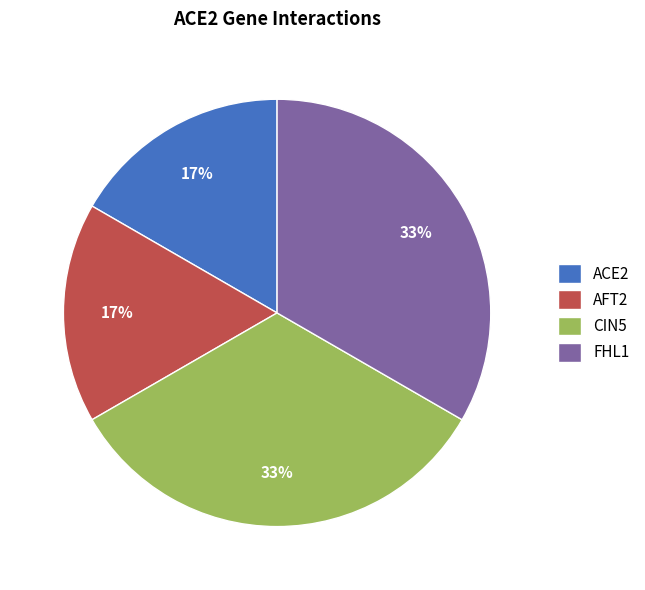

Is the sum of AFT2 and ACE2 greater than half?

No